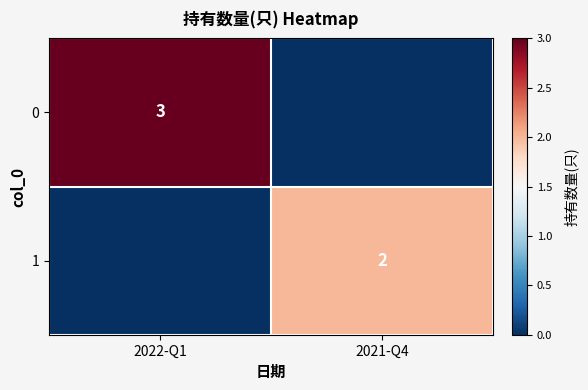

Is the value of 1 at 2021-Q4 greater than the value of 0 at 2022-Q1?

No